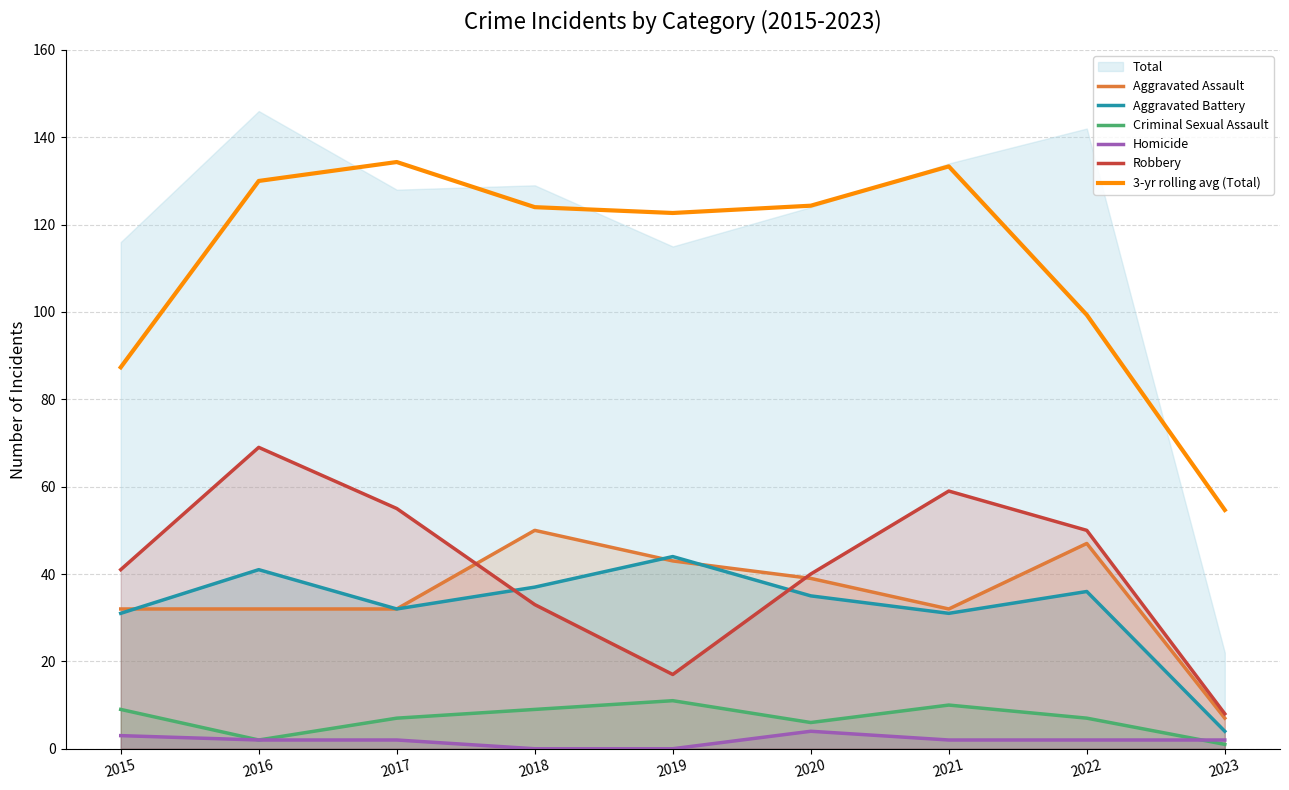

Is it true that Robbery equals 17.0 at 2019?

True